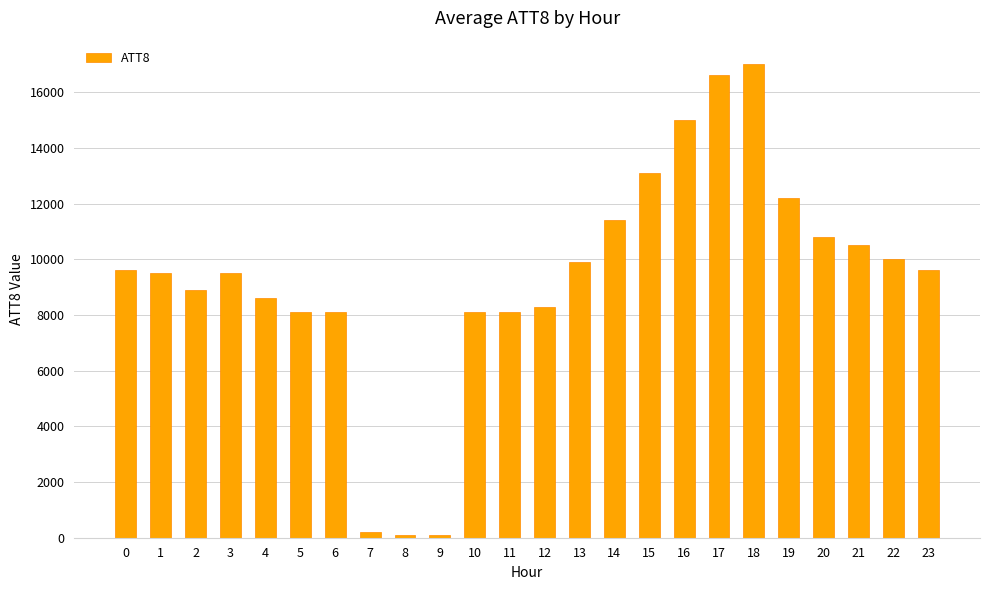

Which category has the highest value across all series?

18